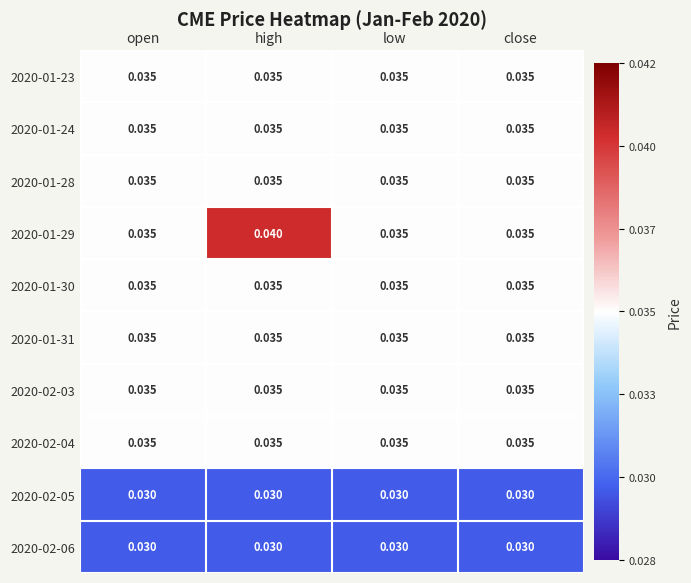

Which series has the largest range (max minus min)?

2020-01-29